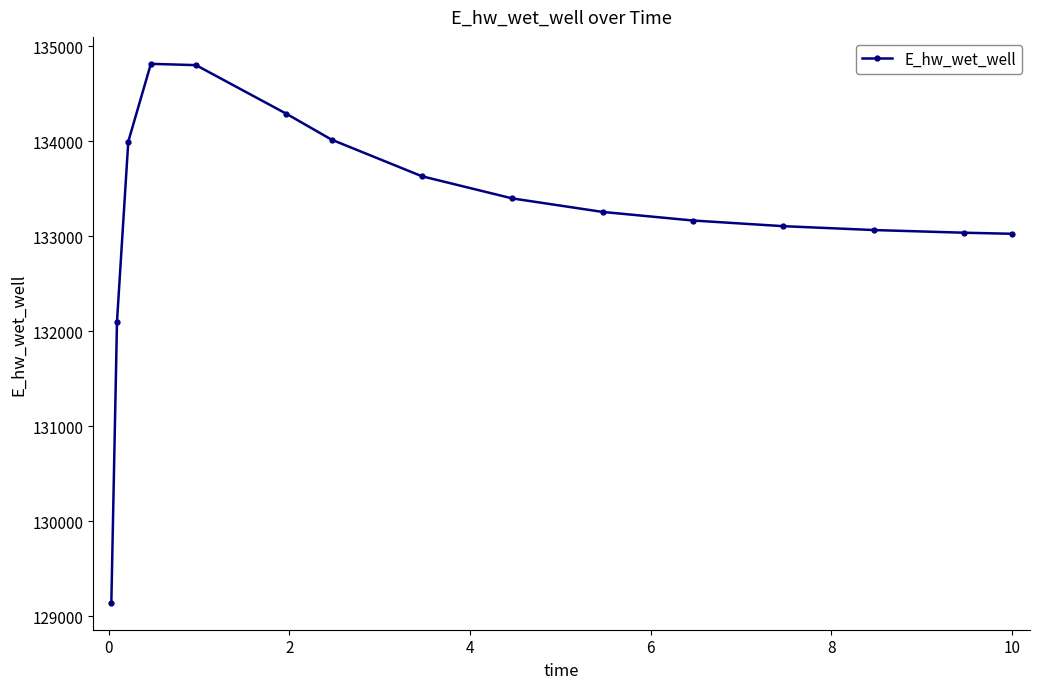

True or false: there are more than 2 points higher than both neighbors.

False